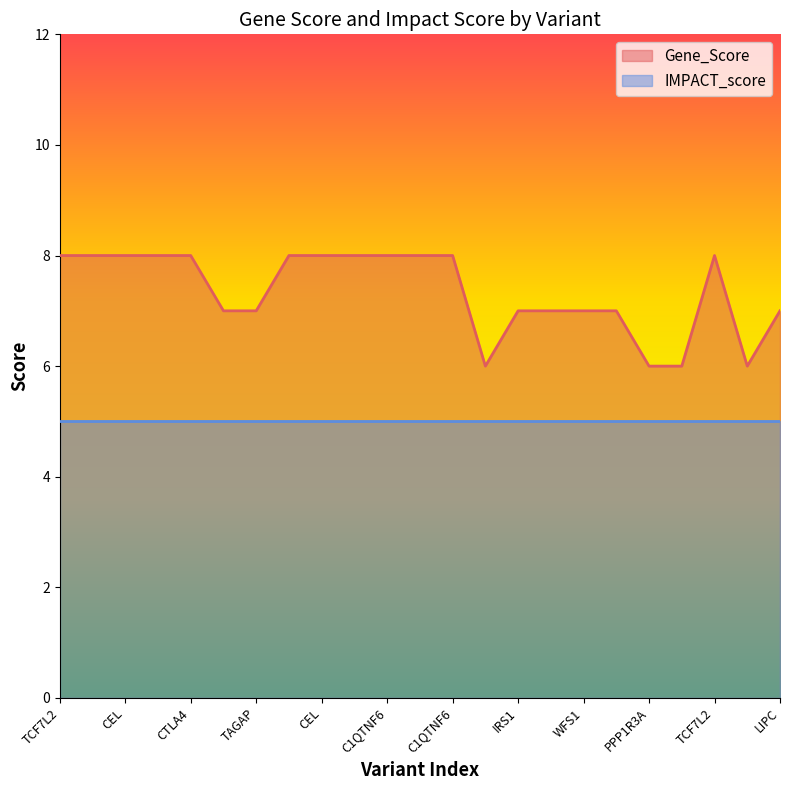

What value does the data have at TAGAP?

7